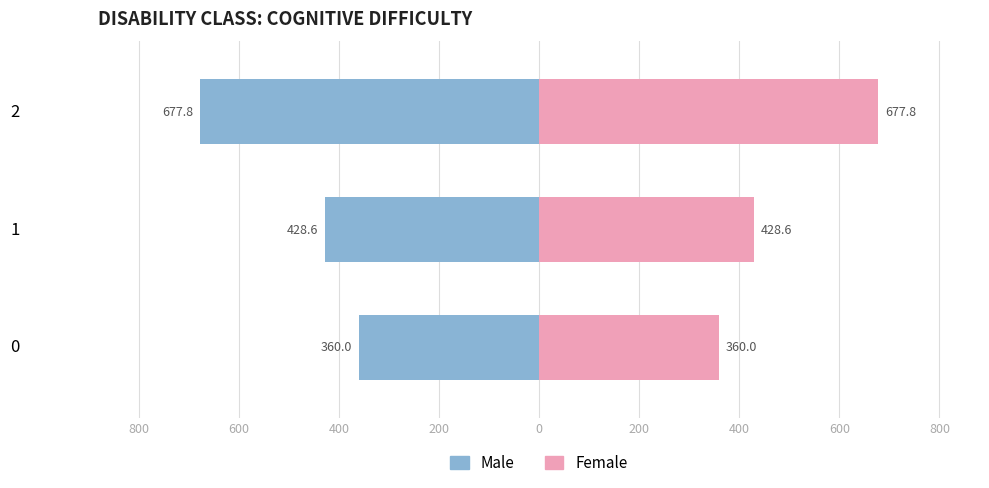

Which has a higher value, 1 or 2?

1